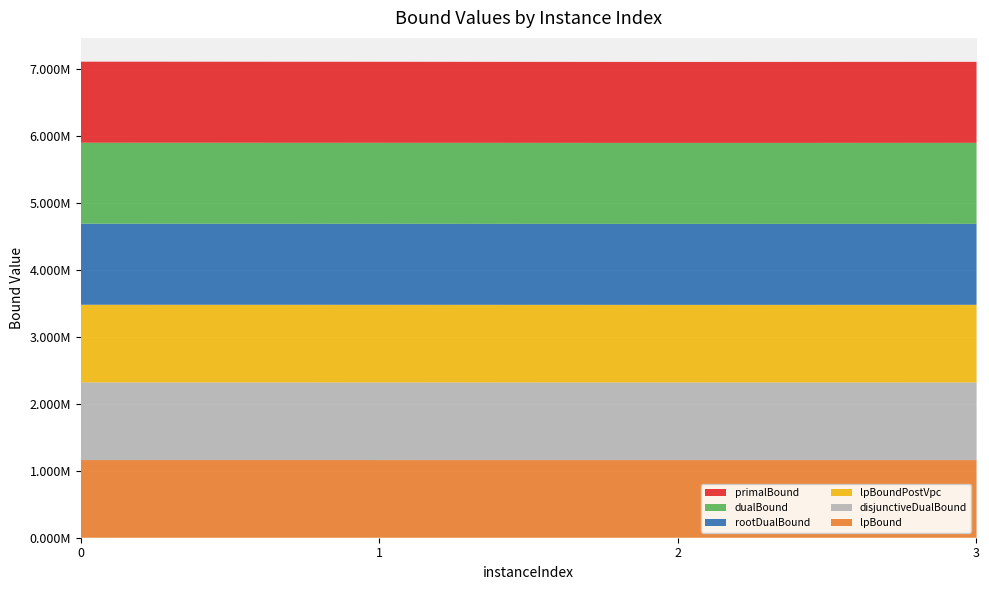

Reading left to right, extract all data points from this chart.

lpBound: 0=1160625.0	1=1160362.0	2=1159979.2	3=1160225.8
disjunctiveDualBound: 0=1160625.0	1=1160362.0	2=1159979.2	3=1160225.8
lpBoundPostVpc: 0=1160625.0	1=1160362.0	2=1159979.2	3=1160225.8
rootDualBound: 0=1210625.0	1=1210354.4	2=1209948.7	3=1210205.9
dualBound: 0=1210625.0	1=1210354.4	2=1209948.9	3=1210208.3
primalBound: 0=1210625.0	1=1210362.0	2=1209961.0	3=1210219.0